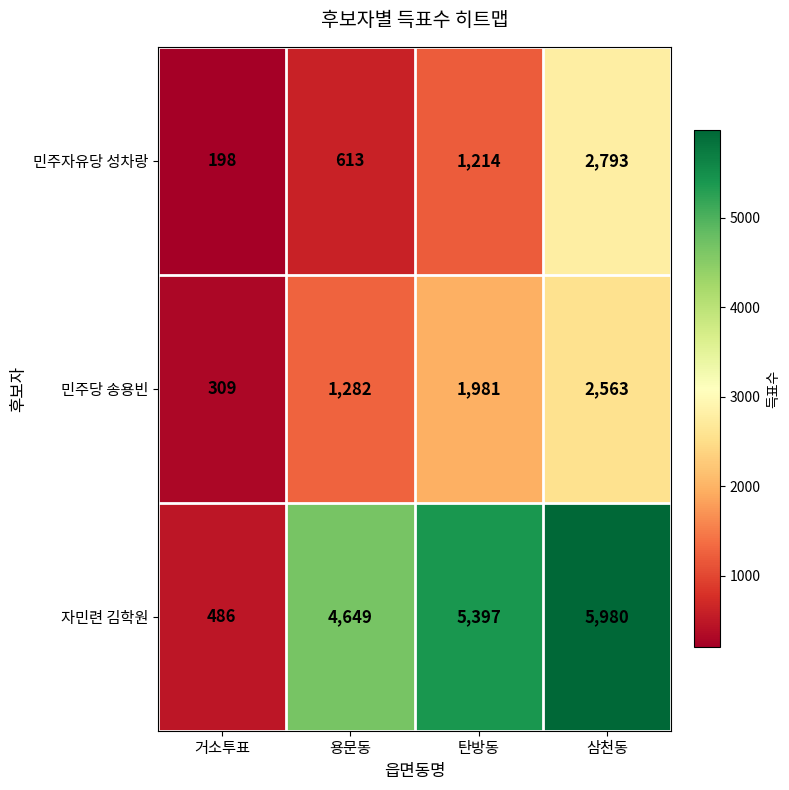

Reading left to right, what are all the values shown in this chart?

민주자유당 성차랑: 거소투표=198	용문동=613	탄방동=1214	삼천동=2793
민주당 송용빈: 거소투표=309	용문동=1282	탄방동=1981	삼천동=2563
자민련 김학원: 거소투표=486	용문동=4649	탄방동=5397	삼천동=5980